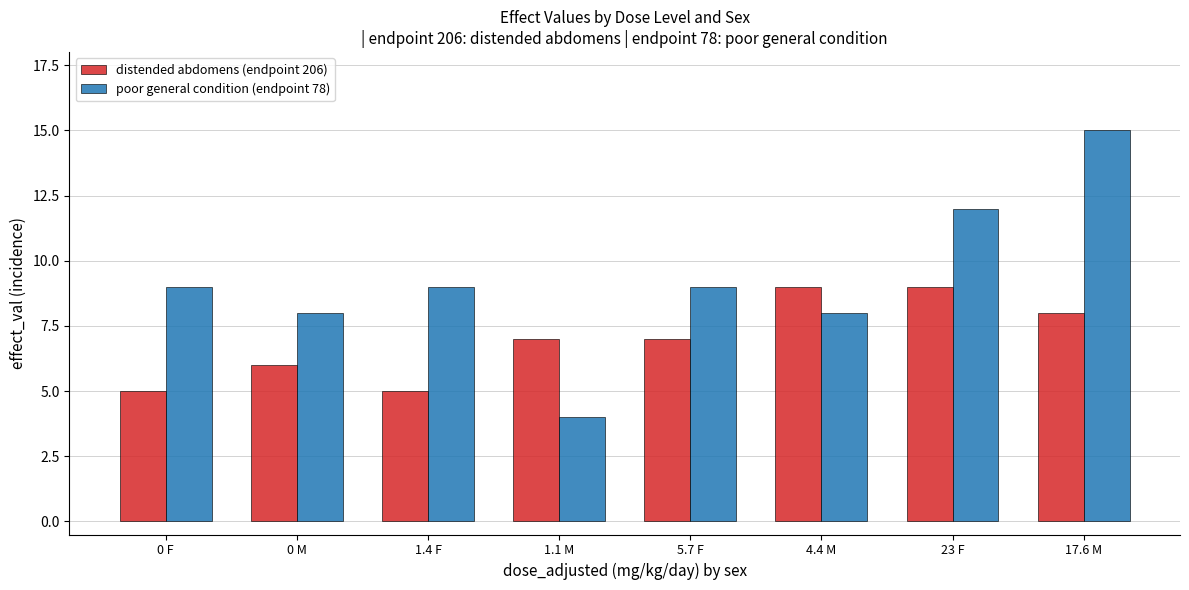

What is the difference between the distended abdomens (endpoint 206) values at 5.7 F and 0 M?

1